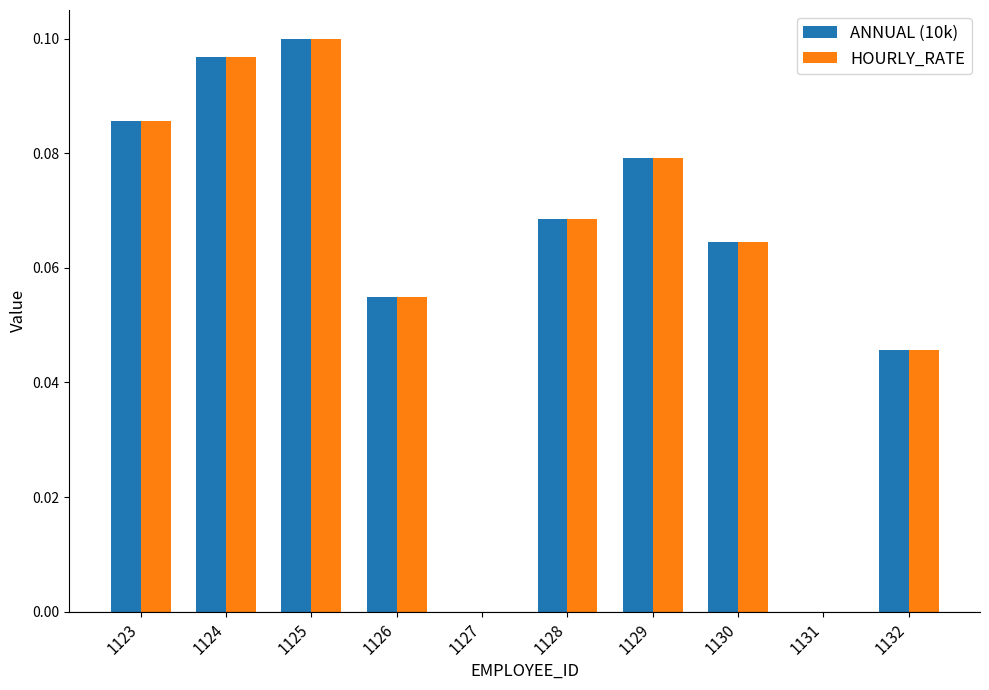

Are the bars horizontal?

No